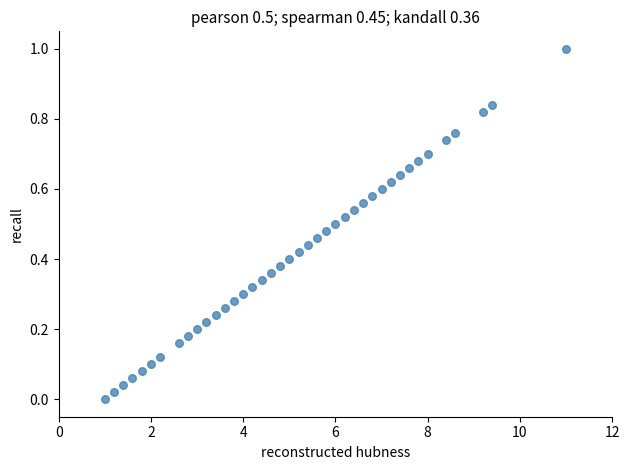

What is the range of X values (max minus min)?

10.0